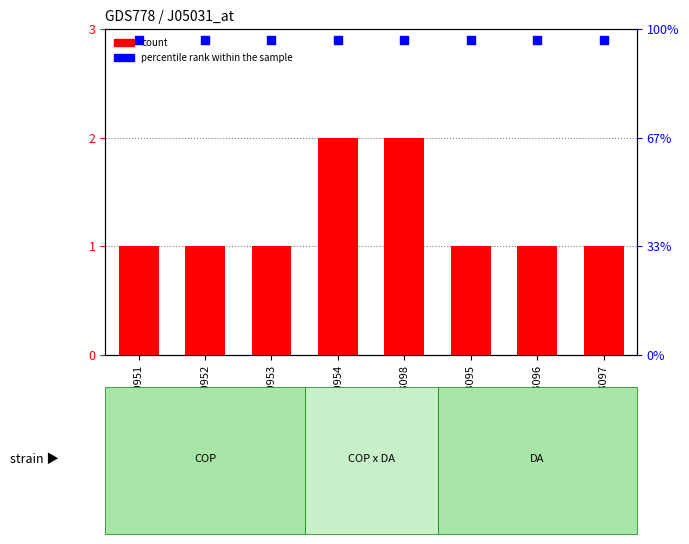

At how many categories does at least one series exceed 1?

8